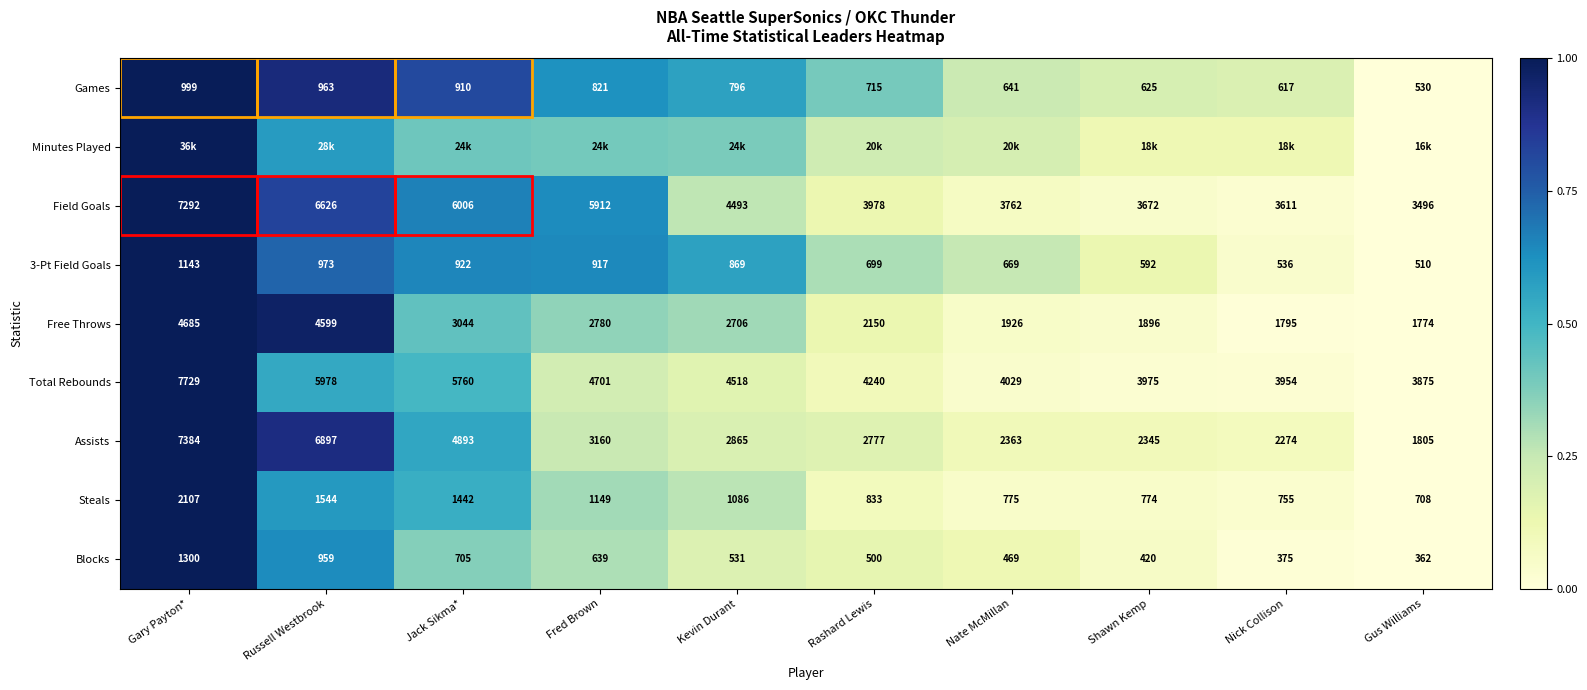

Is the value of Blocks at Nick Collison greater than the value of 3-Pt Field Goals at Rashard Lewis?

No